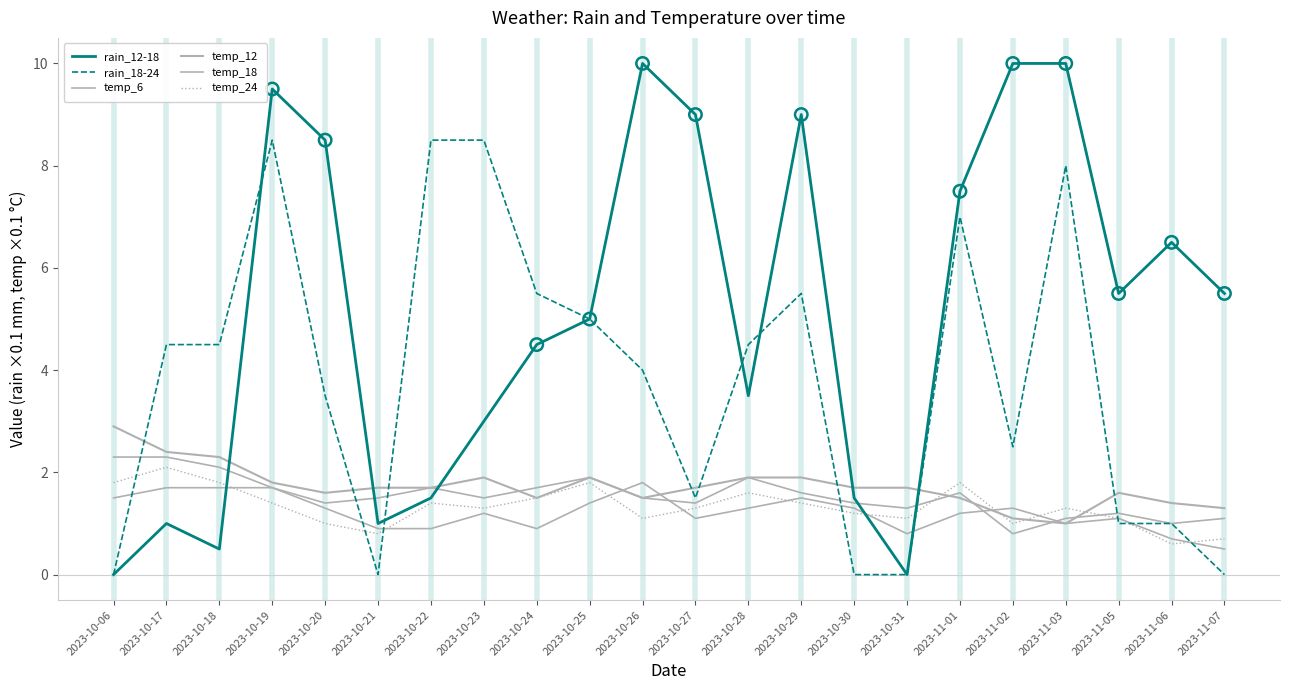

How many lines are shown in the chart?

6